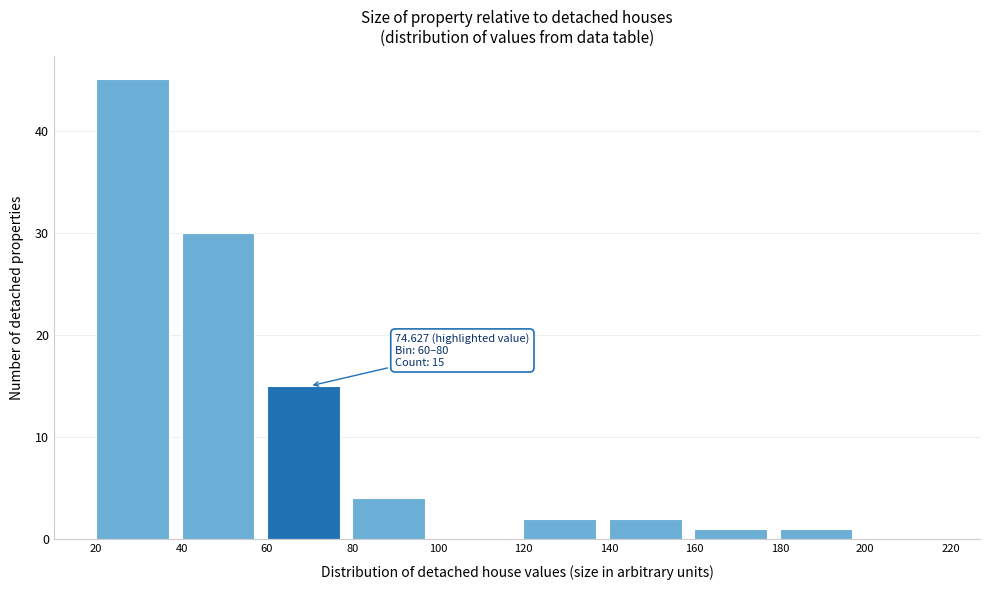

Which range on the x-axis has the tallest bar?

20 to 40